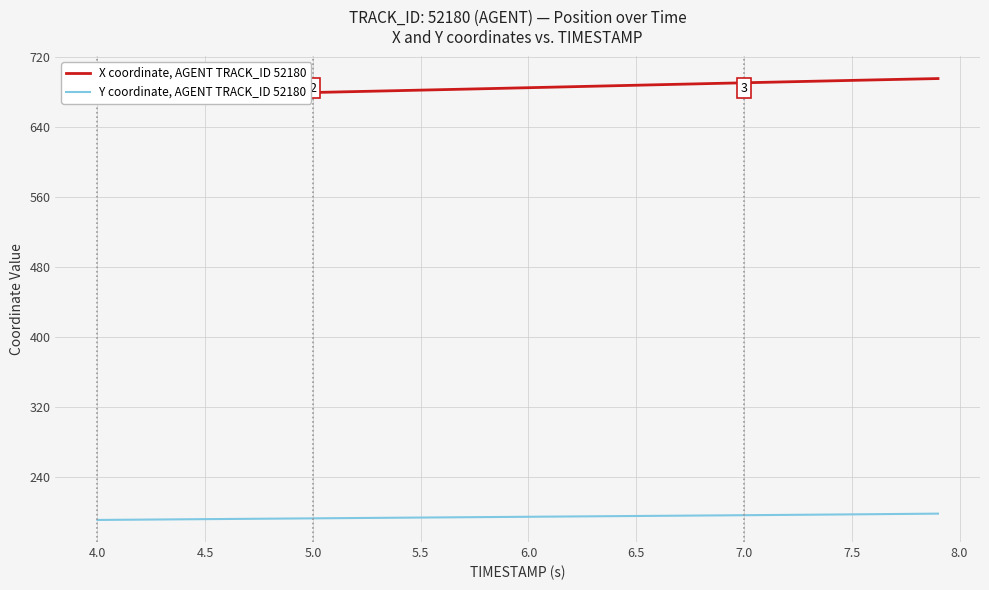

What is the maximum value for Y coordinate, AGENT TRACK_ID 52180?

198.5